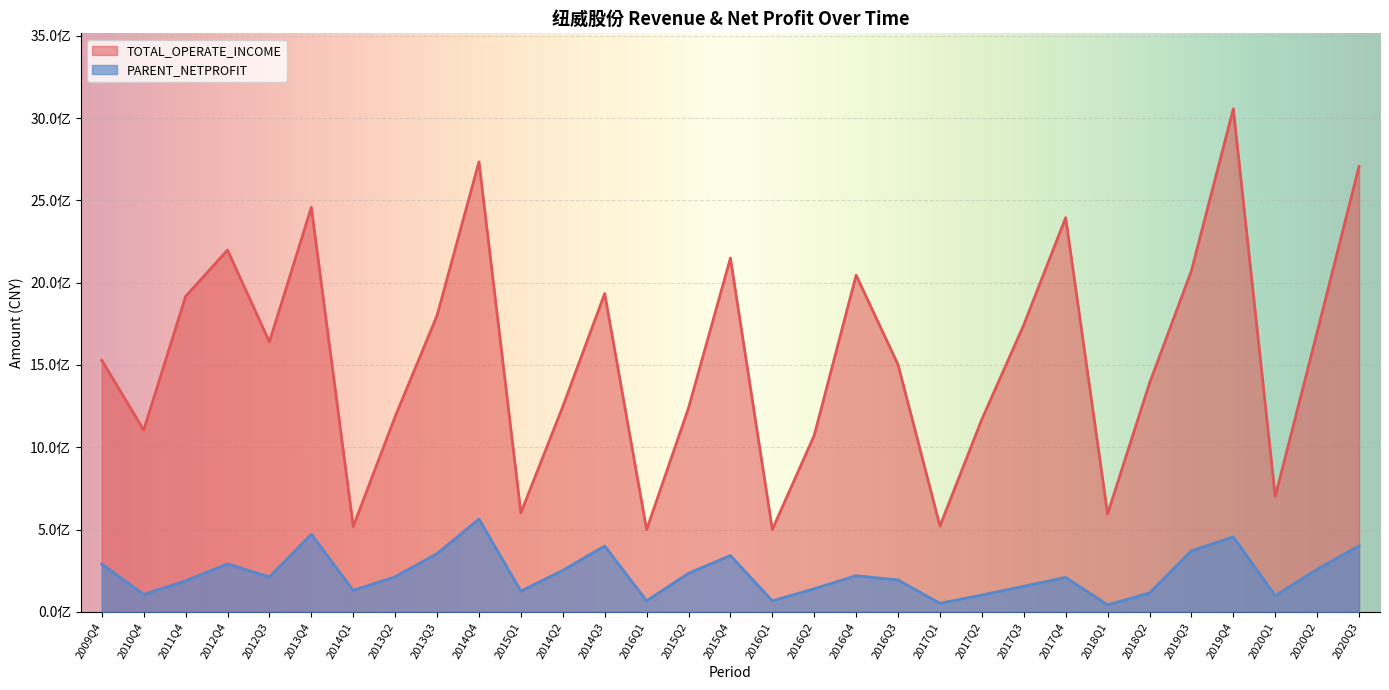

In TOTAL_OPERATE_INCOME, how many points are lower than both neighbors (excluding endpoints)?

9